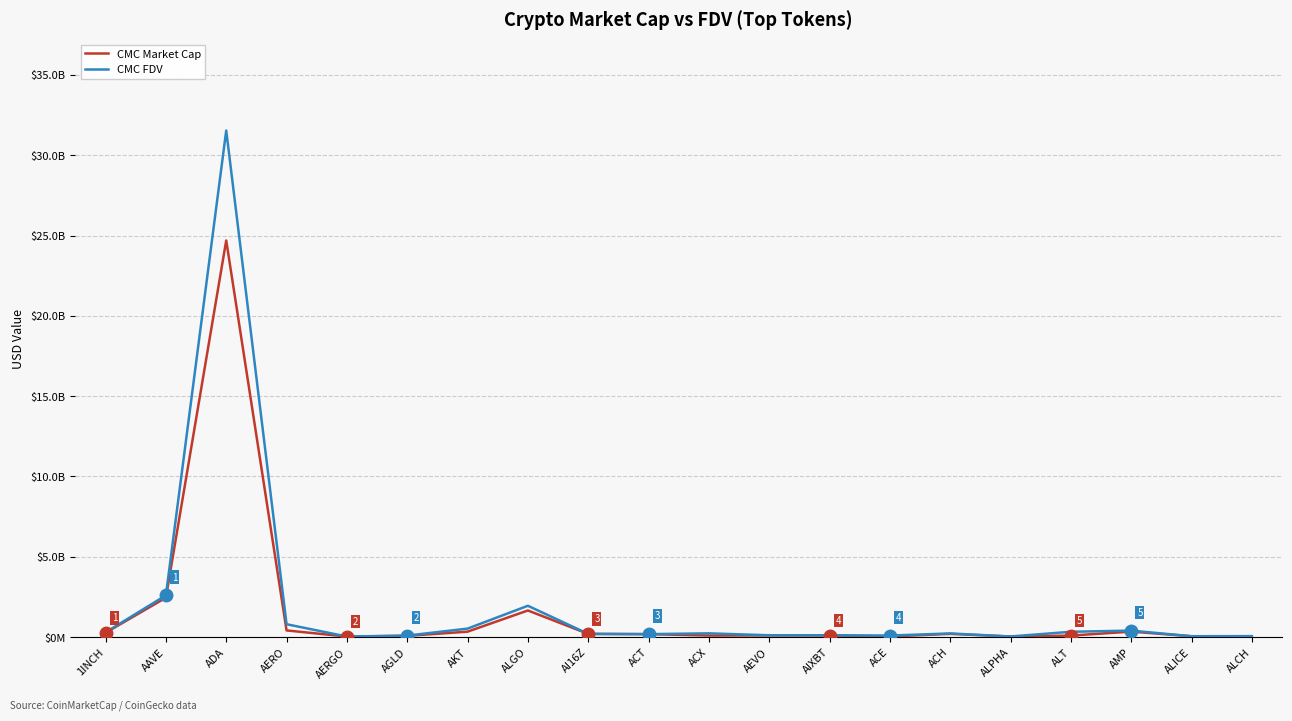

Reading left to right, transcribe all the data shown in this chart.

CMC Market Cap: 1INCH=267790926	AAVE=2452200004	ADA=24693091731	AERO=413868282	AERGO=32250200	AGLD=74763751	AKT=336586557	ALGO=1656253684	AI16Z=197881350	ACT=182733710	ACX=93944345	AEVO=101705468	AIXBT=97598463	ACE=35968371	ACH=199184696	ALPHA=34221917	ALT=92113827	AMP=340064492	ALICE=52606848	ALCH=50486180
CMC FDV: 1INCH=291640383	AAVE=2600329221	ADA=31540426413	AERO=800972365	AERGO=34127196	AGLD=92838183	AKT=526719650	ALGO=1949072037	AI16Z=197881557	ACT=182733710	ACX=232612422	AEVO=112609933	AIXBT=114213353	ACE=94515805	ACH=226404456	ALPHA=37117047	ALT=329925950	AMP=402391122	ALICE=52606848	ALCH=59395506